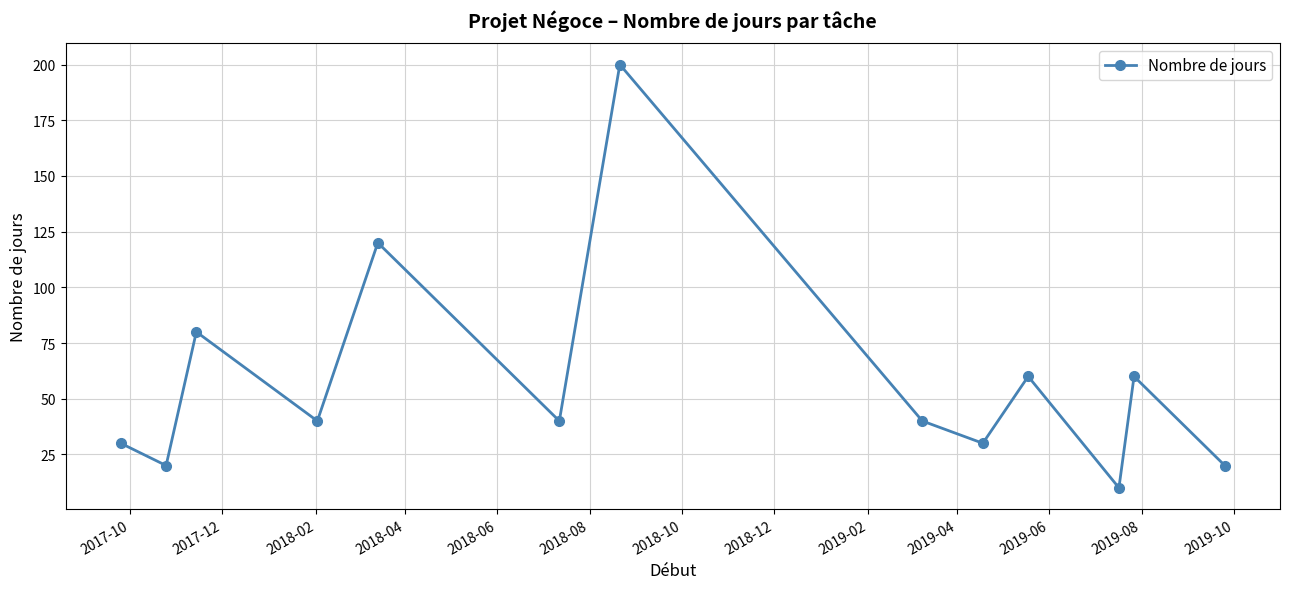

What is the maximum value shown in the chart?

200